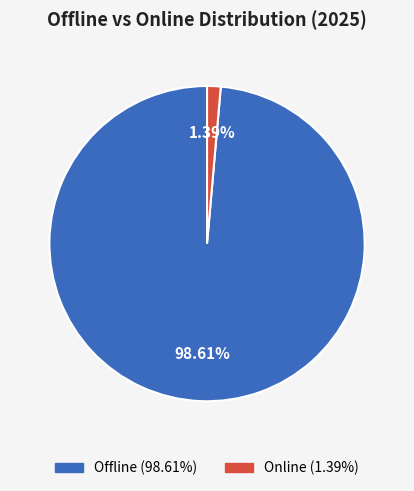

To the nearest percent, what is the average slice percentage?

50%